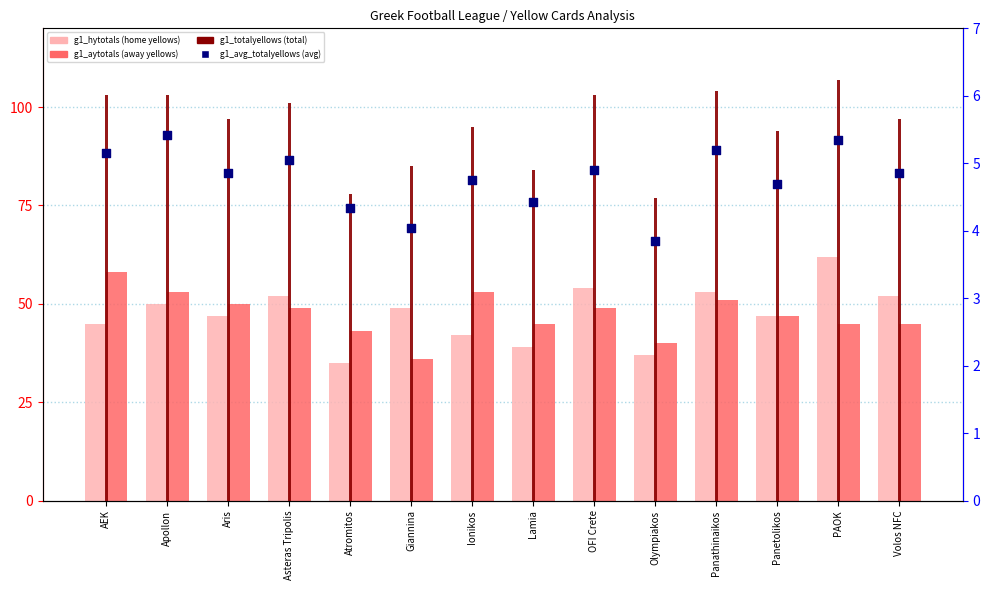

Which series contains the highest Y value?

g1_totalyellows